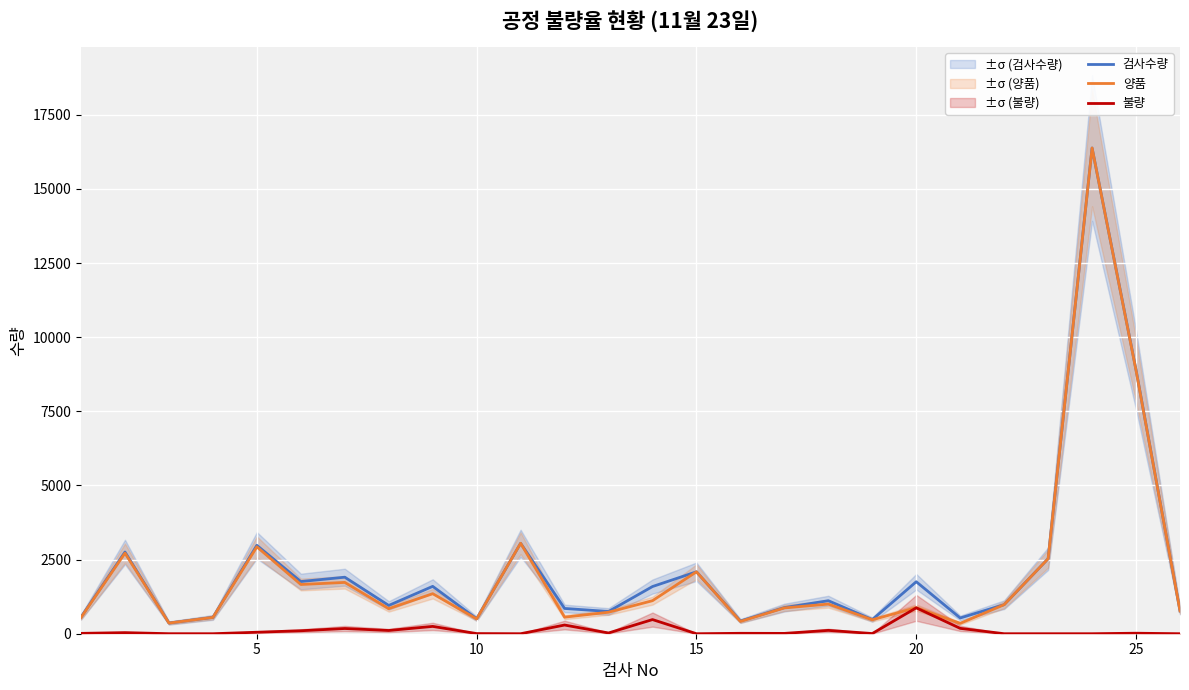

At how many categories does at least one series exceed 6213?

2